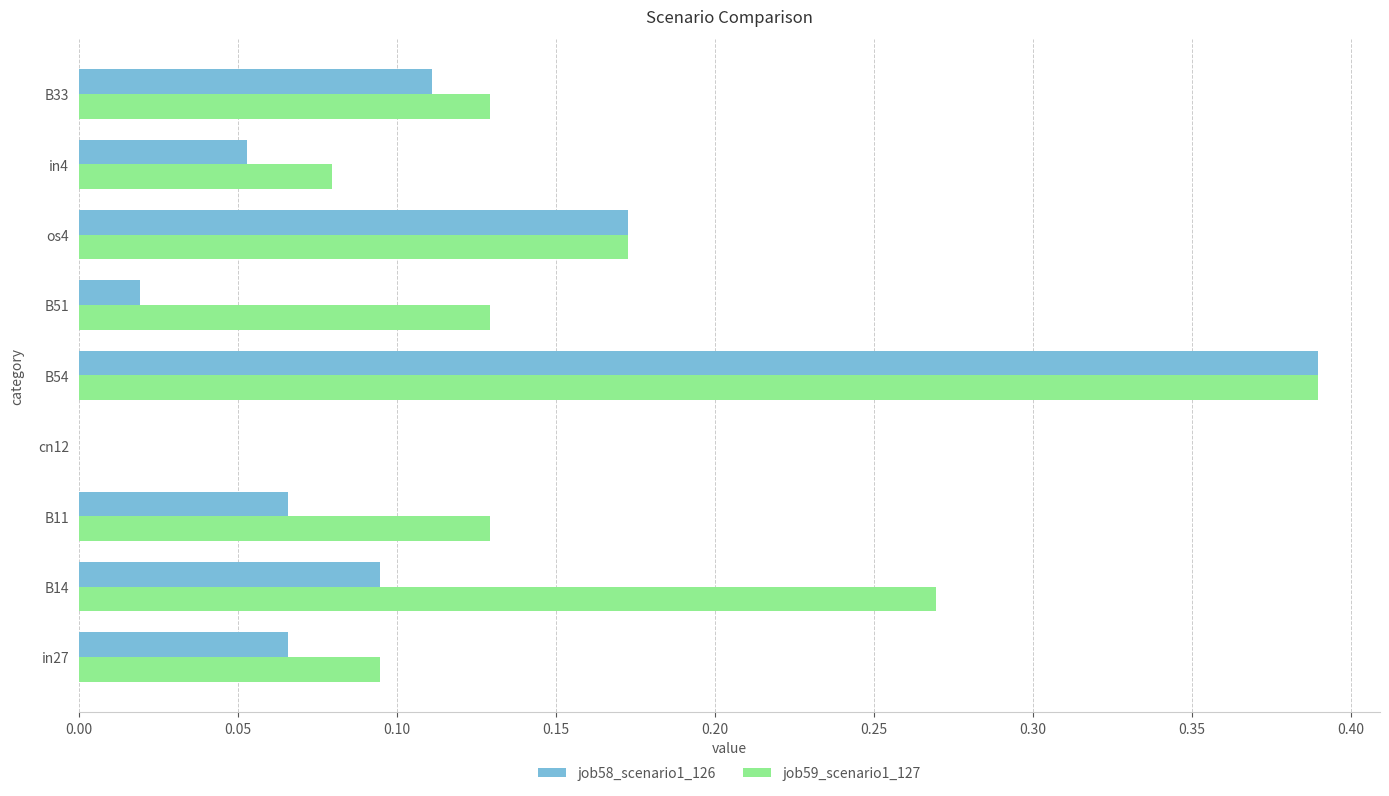

Which series has the largest total across all categories?

job59_scenario1_127